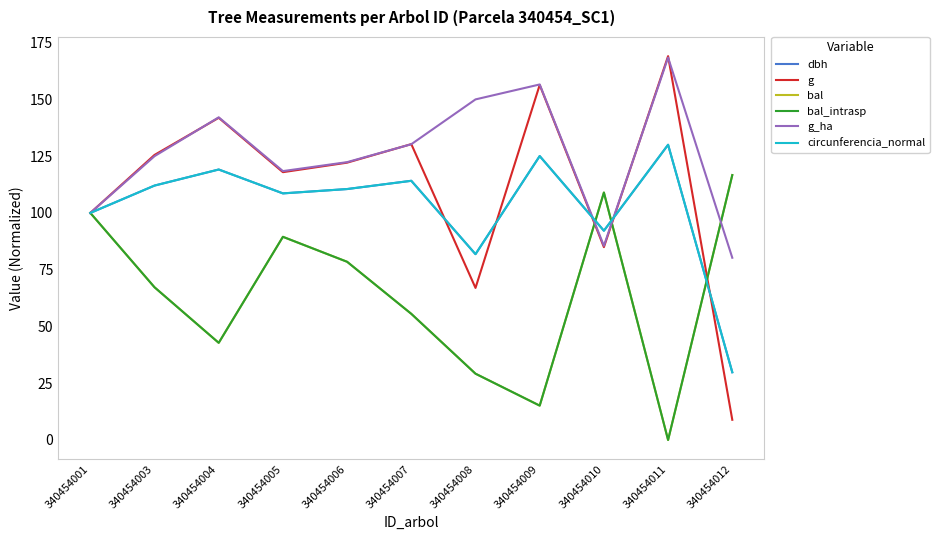

Is this an area chart (filled region under the line)?

No